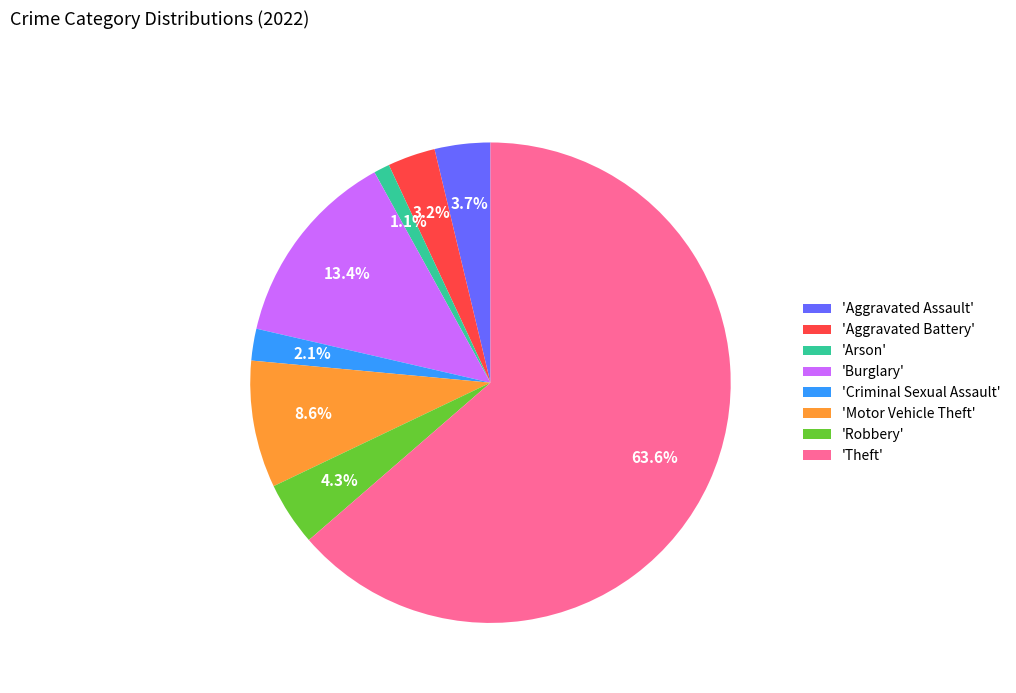

What is the largest slice in the pie chart?

'Theft'